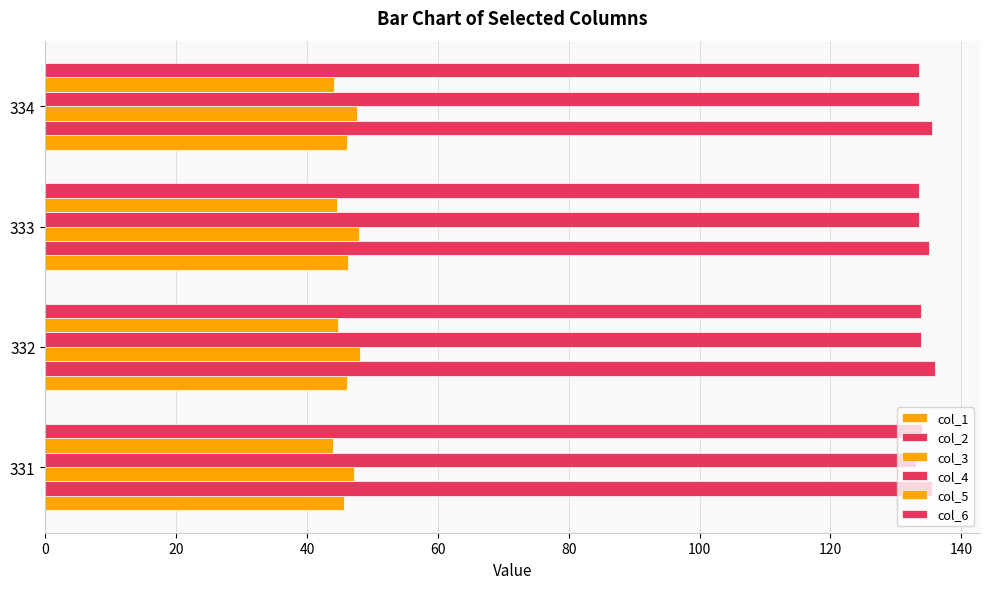

Reading left to right, transcribe all the data shown in this chart.

col_1: 45.6	46.2	46.2	46.1
col_2: 135.5	136.1	135.1	135.5
col_3: 47.3	48.1	47.9	47.6
col_4: 133.1	133.8	133.5	133.6
col_5: 44.0	44.7	44.6	44.2
col_6: 133.9	133.8	133.5	133.6